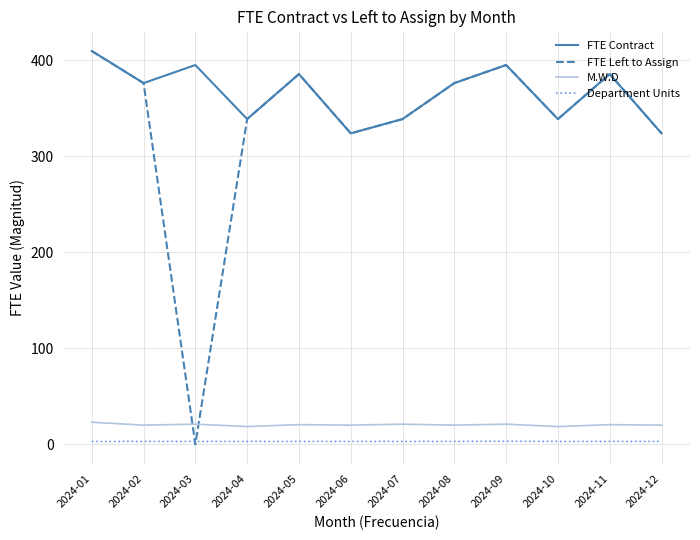

Between 2024-03 and 2024-05, which series saw the biggest shift?

FTE Left to Assign